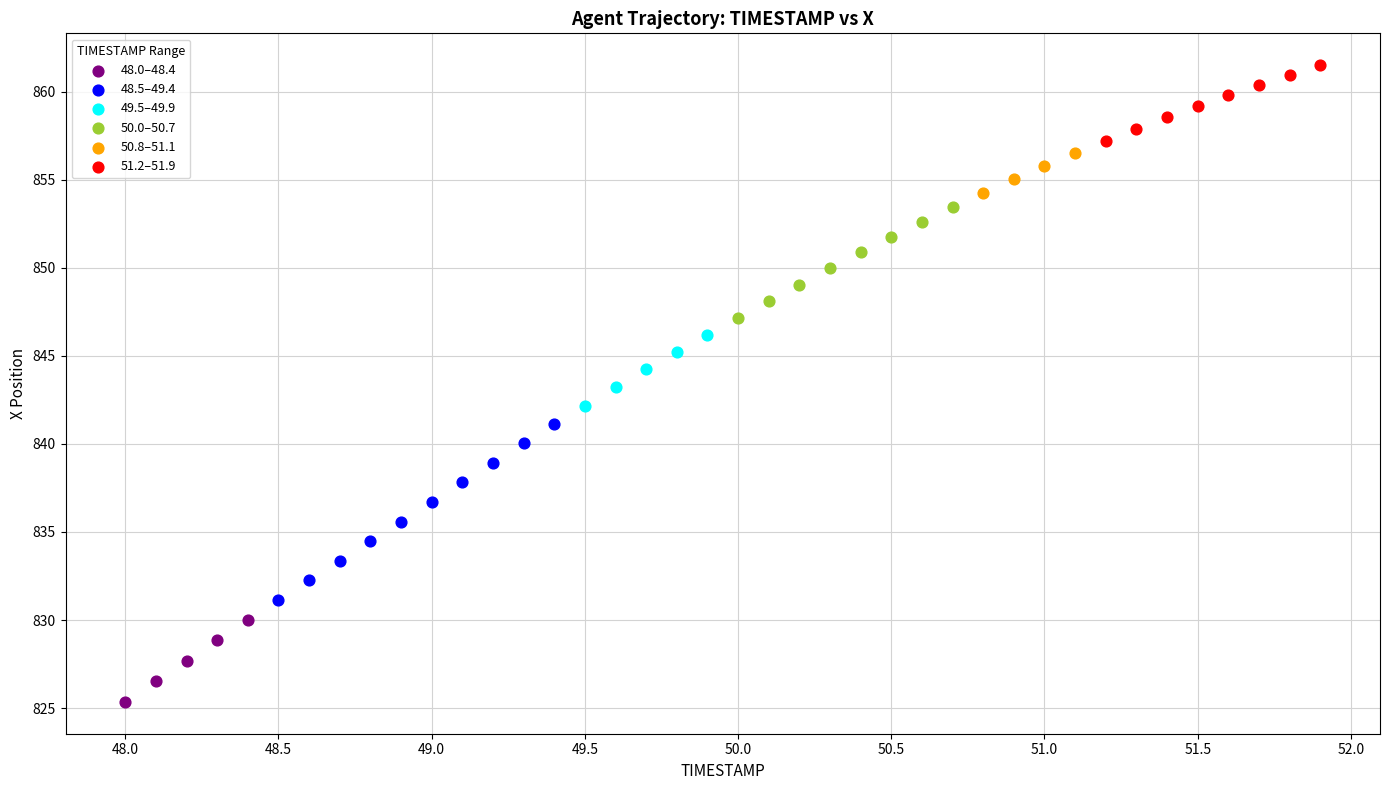

Which series reaches the minimum Y coordinate?

48.0–48.4